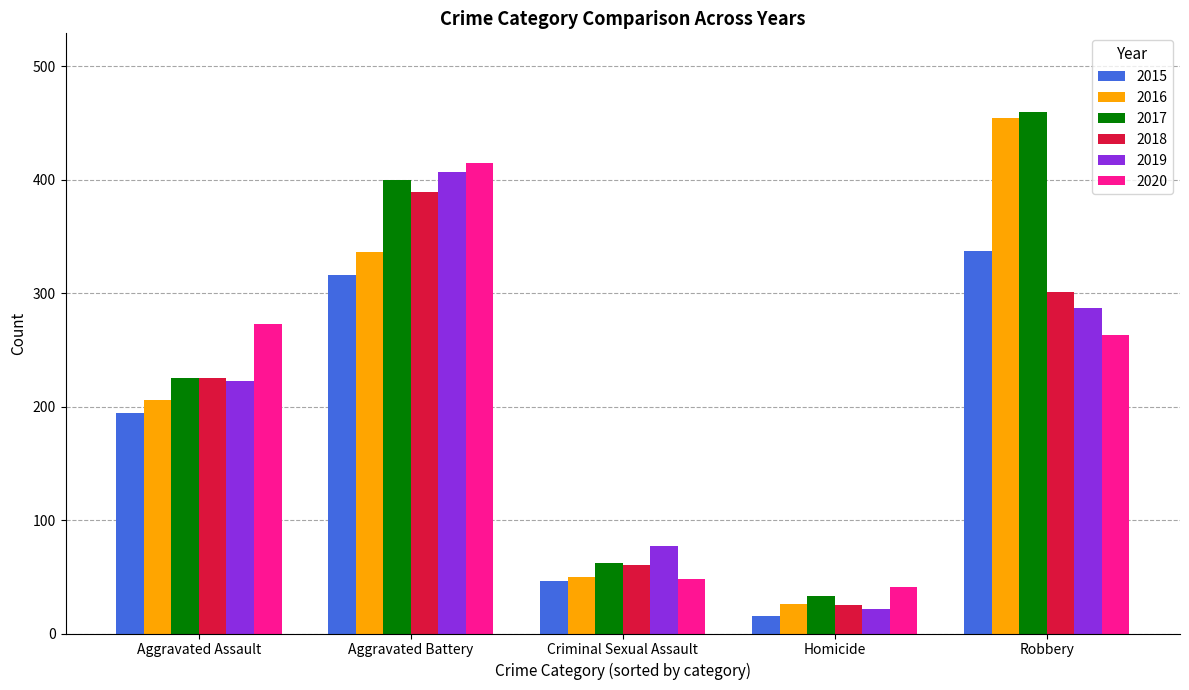

What is the smallest value displayed?

15